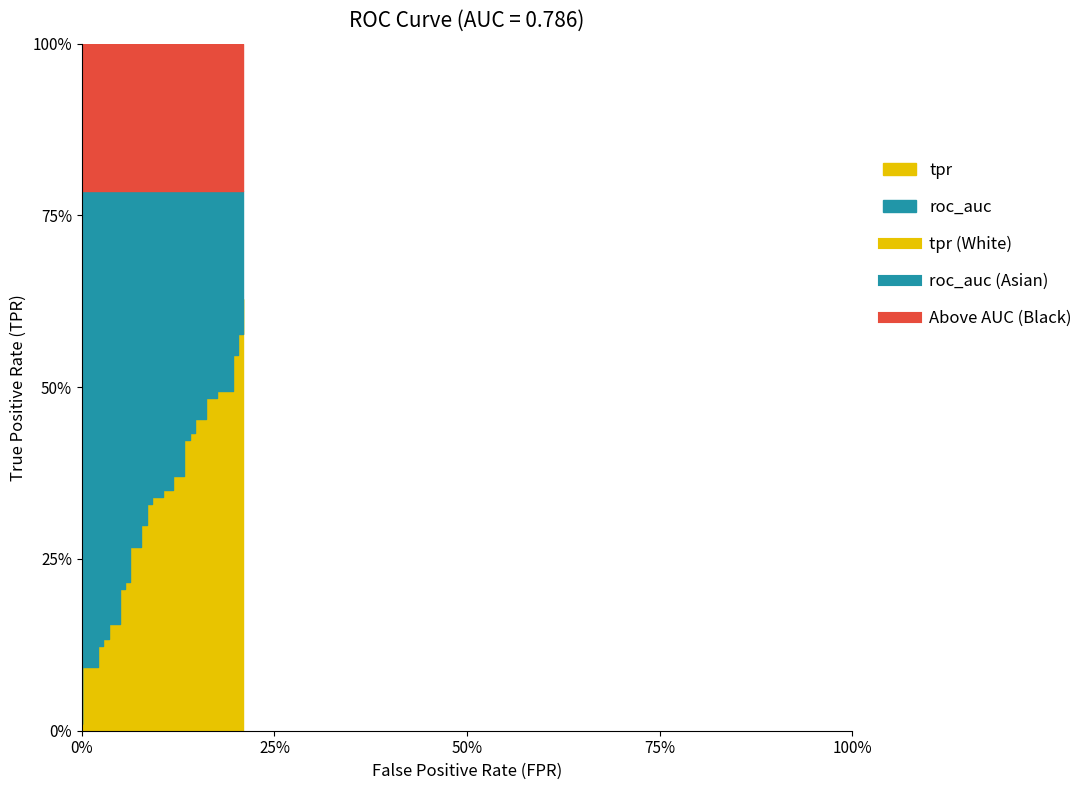

True or false: tpr and roc_auc cross at least once.

False